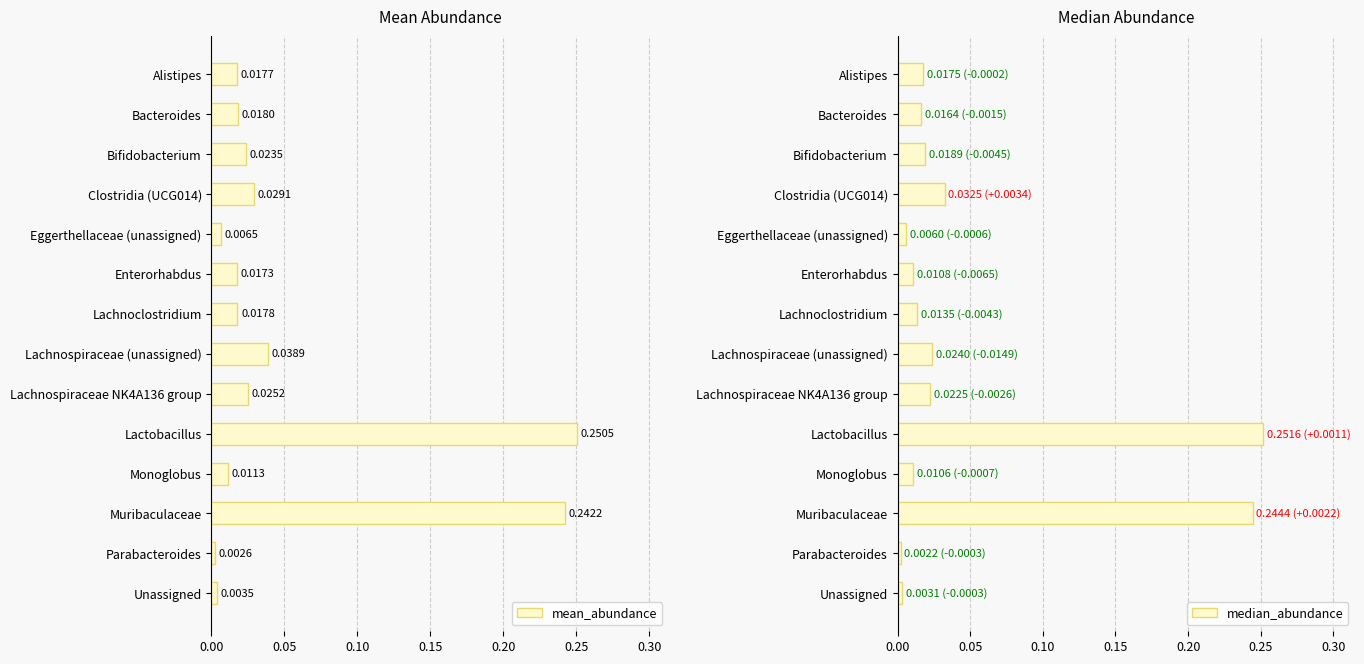

Rank the categories by mean_abundance value from lowest to highest.

Parabacteroides, Unassigned, Eggerthellaceae (unassigned), Monoglobus, Enterorhabdus, Alistipes, Lachnoclostridium, Bacteroides, Bifidobacterium, Lachnospiraceae NK4A136 group, Clostridia (UCG014), Lachnospiraceae (unassigned), Muribaculaceae, Lactobacillus